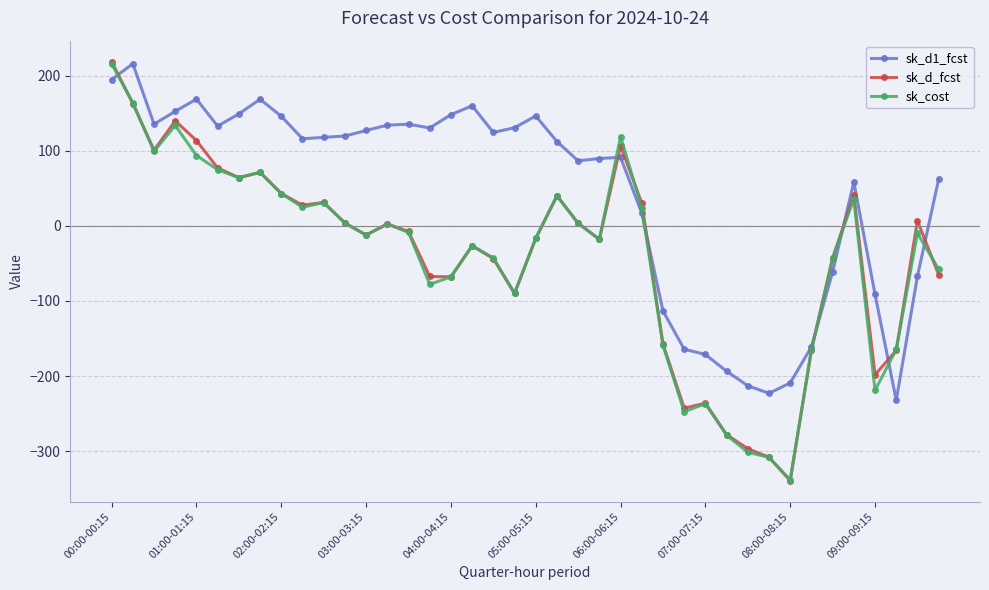

How many values in sk_d_fcst are above zero?

19